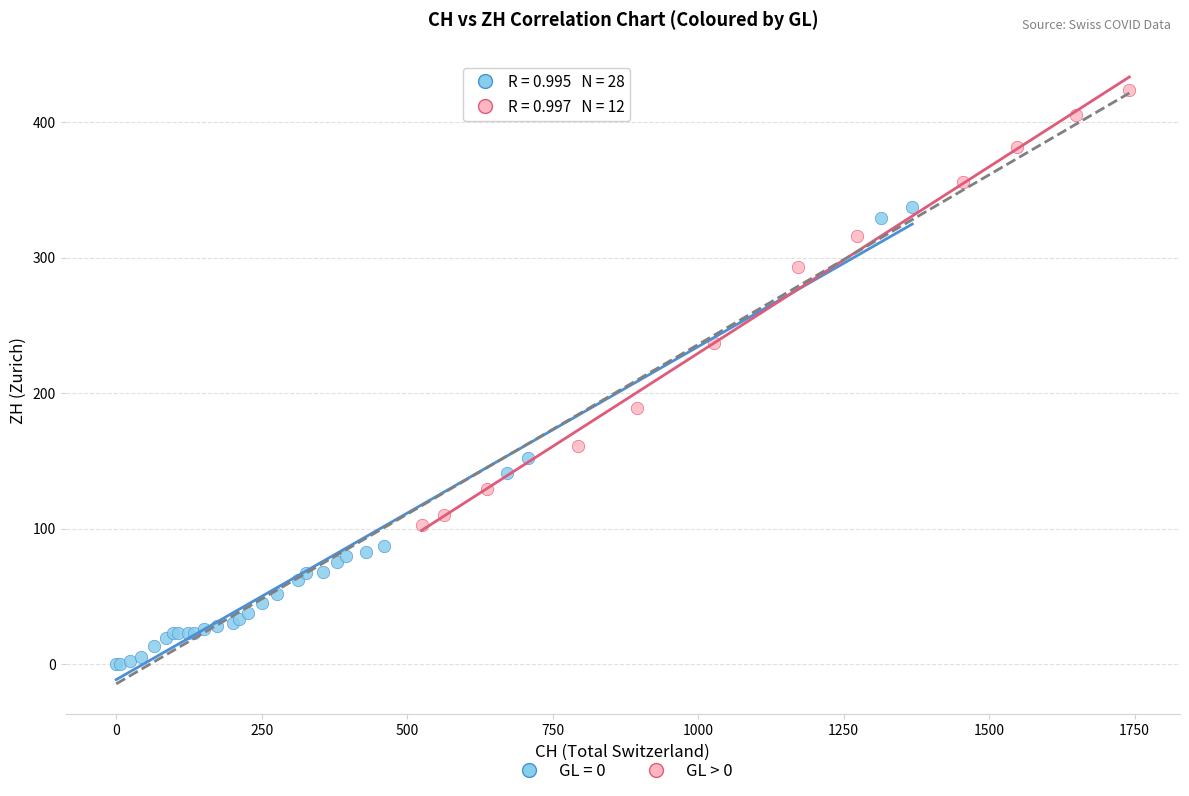

Which series reaches the minimum Y coordinate?

GL = 0